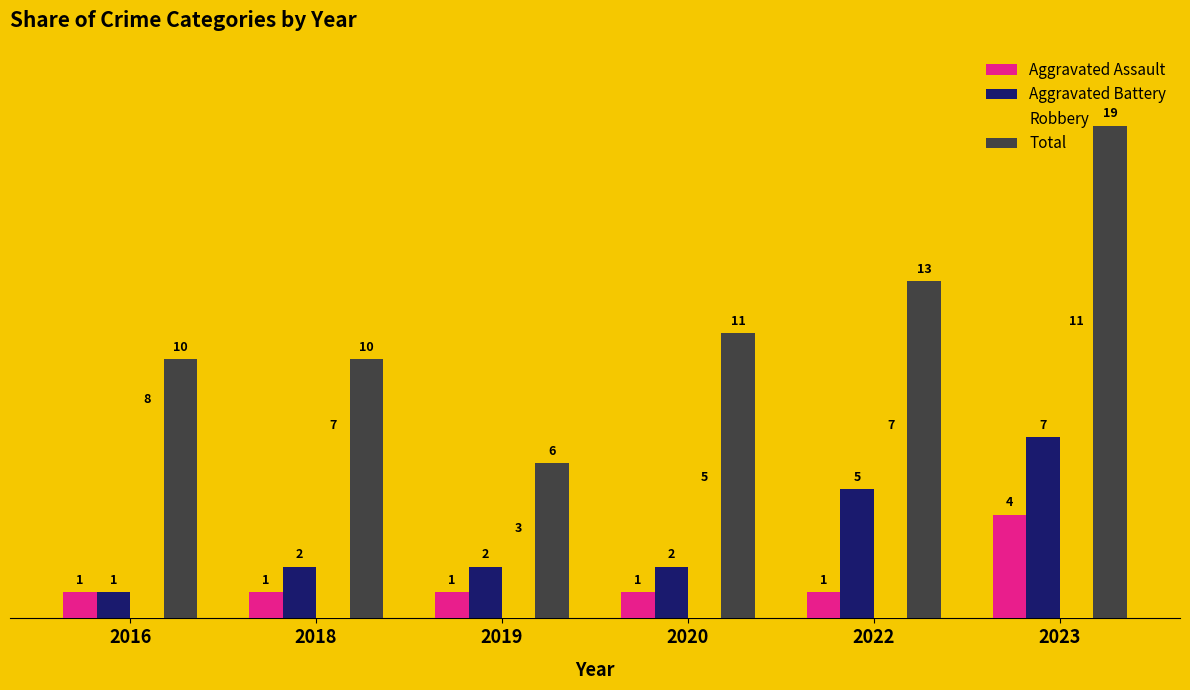

True or false: Aggravated Battery has a value of 1 at 2019.

False